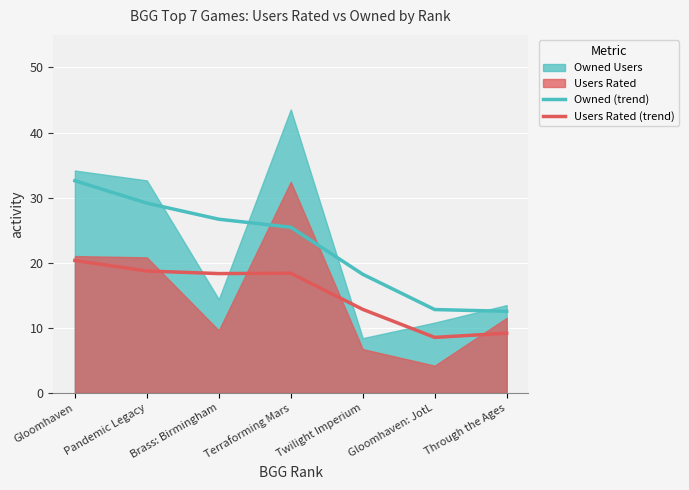

True or false: Users Rated (trend) and Owned (trend) intersect in this chart.

False